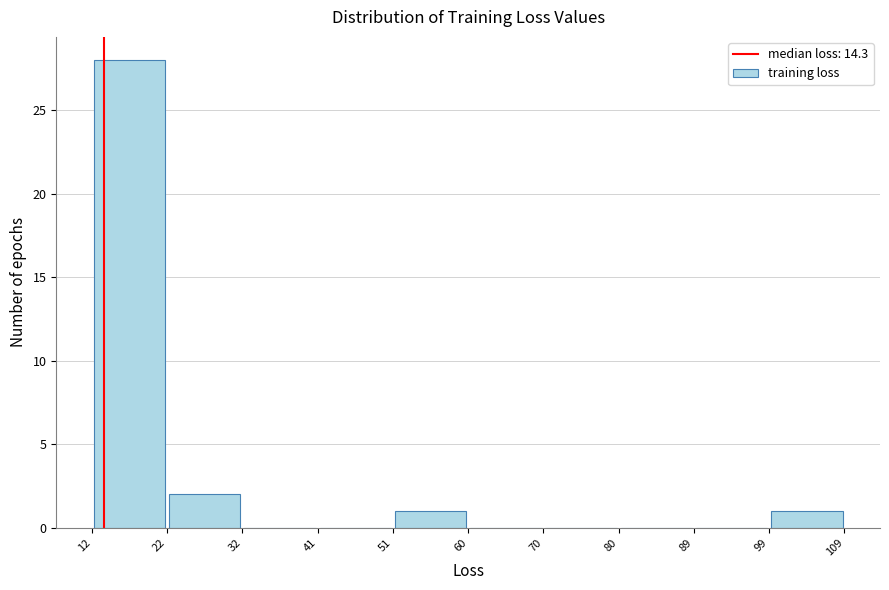

Reading left to right, transcribe this chart: for each bar, give the range it covers on the x-axis and its height. The values are not printed on the chart, so give them approximately, as read against the axis.

12 to 22: 28
22 to 32: 2
32 to 41: 0
41 to 51: 0
51 to 60: 1
60 to 70: 0
70 to 80: 0
80 to 89: 0
89 to 99: 0
99 to 109: 1